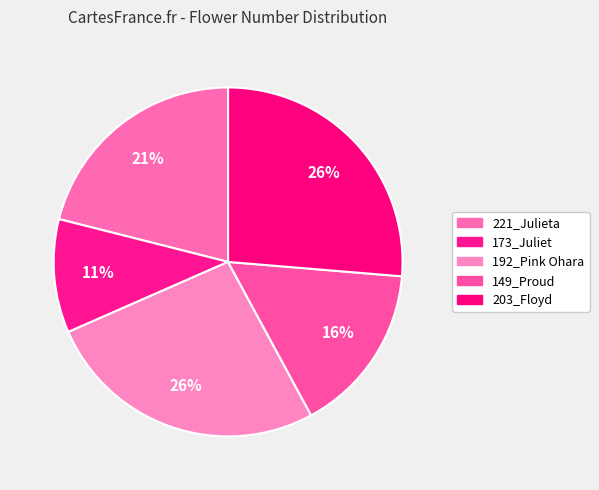

What percentage is the 192_Pink Ohara slice, to the nearest percent?

26%